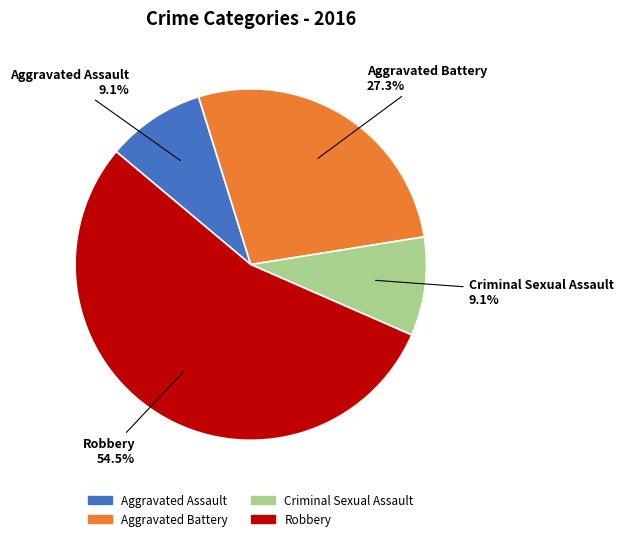

What is the ratio of the value at Aggravated Assault to the value at Robbery?

0.2